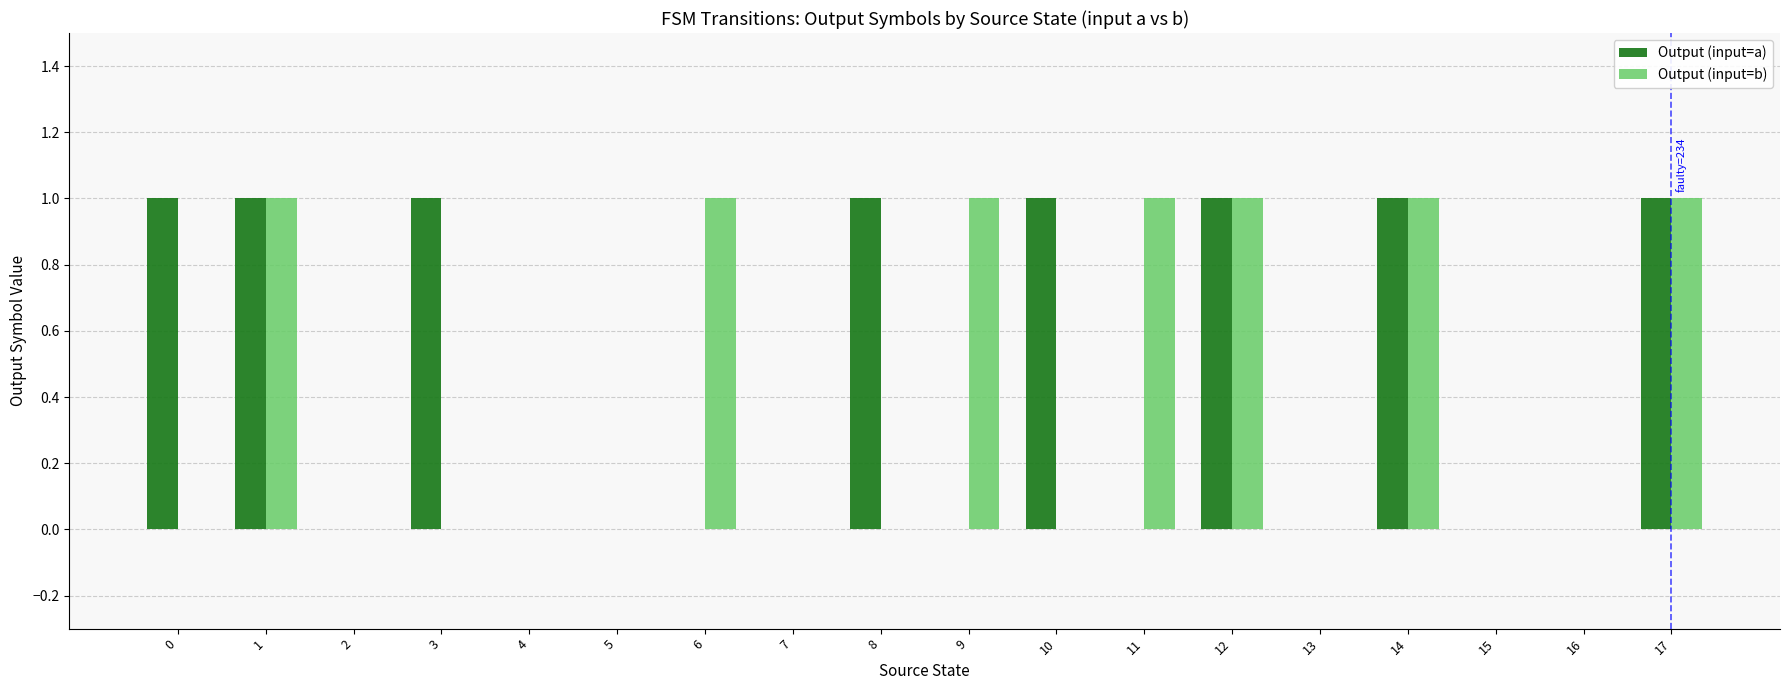

The value of Output (input=b) at 3 is 0. True or false?

True